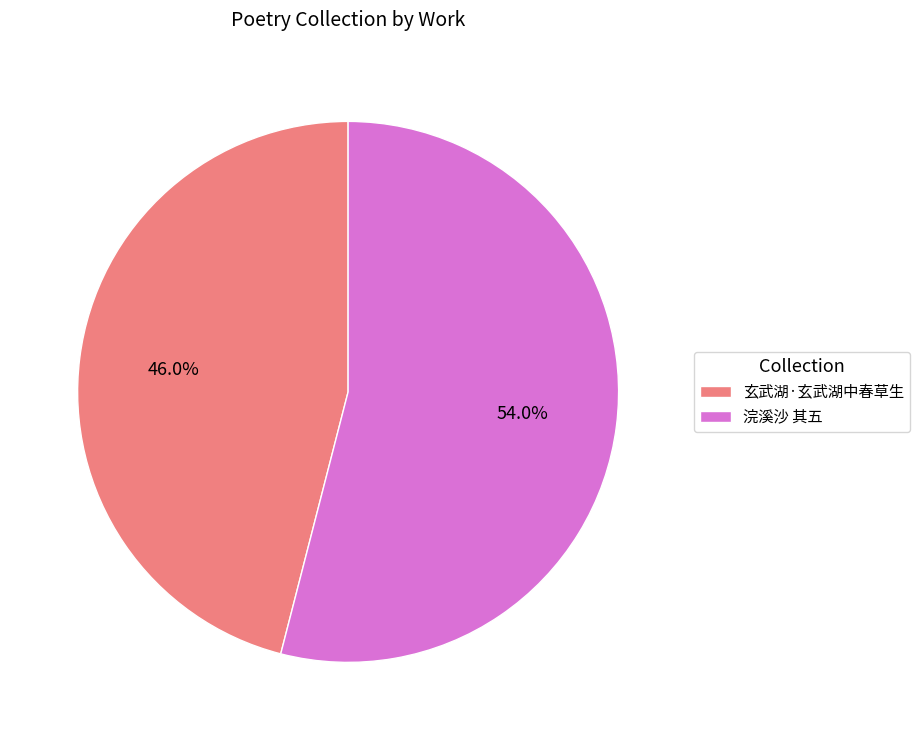

To the nearest percent, what is the average slice percentage?

50%